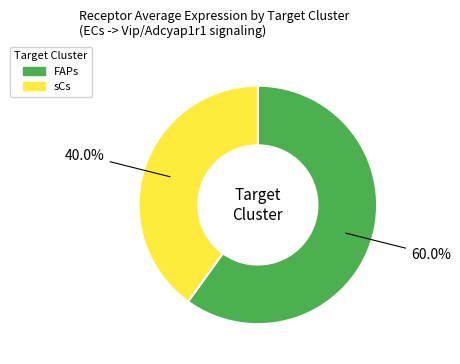

To the nearest percent, what portion does sCs represent?

40%